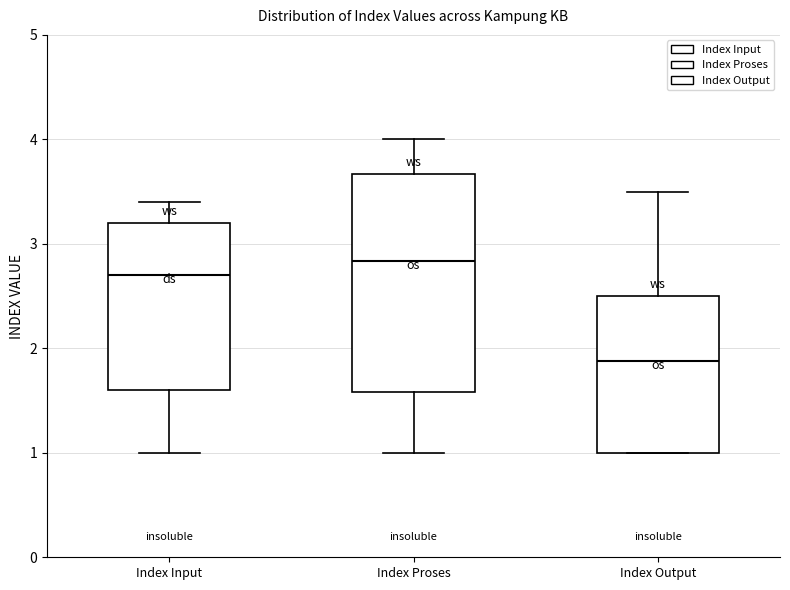

Reading left to right, read every box against the y-axis: the position of its median line, the range the box covers, and the ends of its whiskers. The values are not printed on the chart, so give them approximately, as read against the axis.

Index Input: median 2.7, box 1.6 to 3.2, whiskers 1.0 to 3.4
Index Proses: median 2.8, box 1.6 to 3.7, whiskers 1.0 to 4.0
Index Output: median 1.9, box 1.0 to 2.5, whiskers 1.0 to 3.5